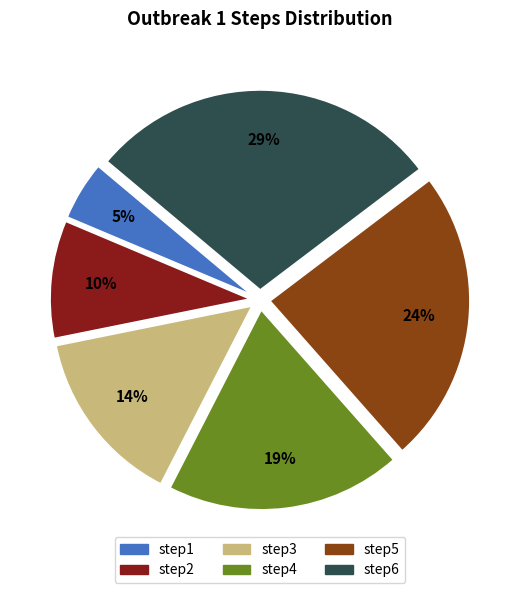

Combined, do step1 and step2 account for over 50%?

No